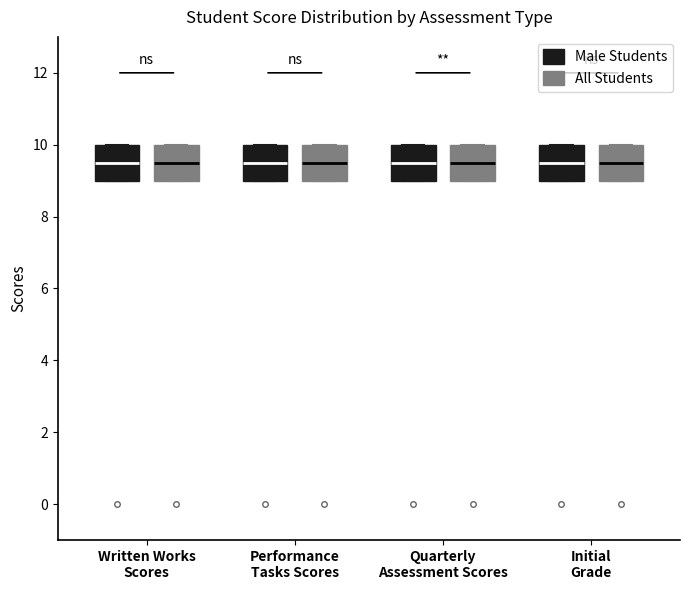

Where does the median line of the box for Performance Tasks Scores (All Students) sit on the y-axis? The values are not printed on the chart, so give them approximately, as read against the axis.

9.6